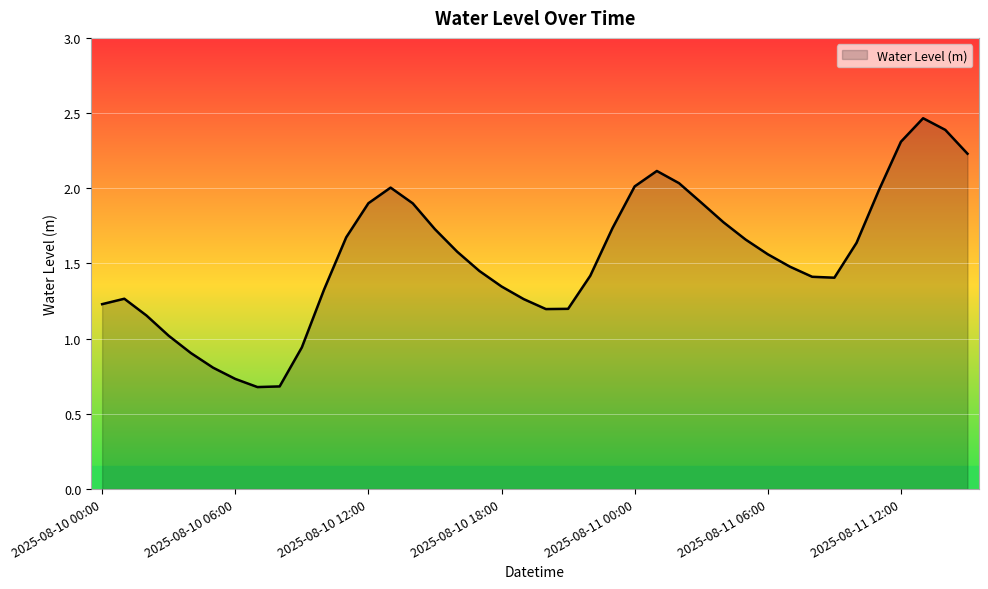

Does the chart display data point markers on the line(s)?

No